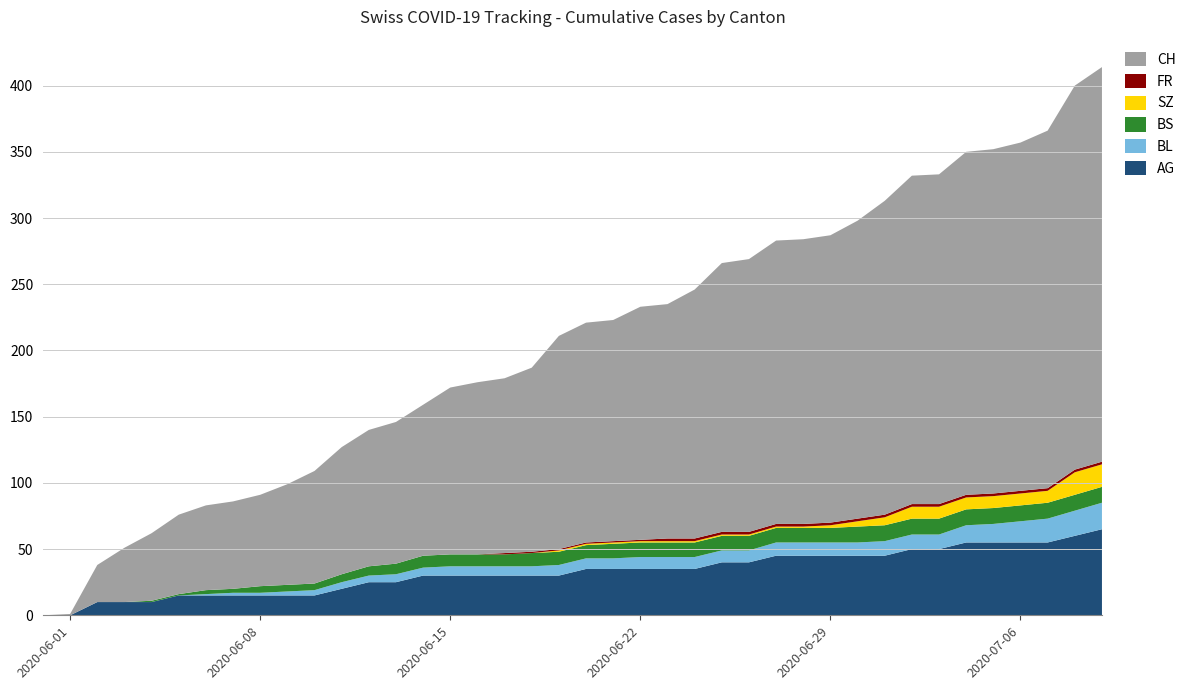

Reading right to left, extract all data points from this chart.

AG: 2020-07-09=65	2020-07-08=60	2020-07-07=55	2020-07-06=55	2020-07-05=55	2020-07-04=55	2020-07-03=50	2020-07-02=50	2020-07-01=45	2020-06-30=45	2020-06-29=45	2020-06-28=45	2020-06-27=45	2020-06-26=40	2020-06-25=40	2020-06-24=35	2020-06-23=35	2020-06-22=35	2020-06-21=35	2020-06-20=35	2020-06-19=30	2020-06-18=30	2020-06-17=30	2020-06-16=30	2020-06-15=30	2020-06-14=30	2020-06-13=25	2020-06-12=25	2020-06-11=20	2020-06-10=15	2020-06-09=15	2020-06-08=15	2020-06-07=15	2020-06-06=15	2020-06-05=15	2020-06-04=10	2020-06-03=10	2020-06-02=10	2020-06-01=0	2020-05-31=0
BL: 2020-07-09=20	2020-07-08=19	2020-07-07=18	2020-07-06=16	2020-07-05=14	2020-07-04=13	2020-07-03=11	2020-07-02=11	2020-07-01=11	2020-06-30=10	2020-06-29=10	2020-06-28=10	2020-06-27=10	2020-06-26=9	2020-06-25=9	2020-06-24=9	2020-06-23=9	2020-06-22=9	2020-06-21=8	2020-06-20=8	2020-06-19=8	2020-06-18=7	2020-06-17=7	2020-06-16=7	2020-06-15=7	2020-06-14=6	2020-06-13=6	2020-06-12=5	2020-06-11=5	2020-06-10=4	2020-06-09=3	2020-06-08=2	2020-06-07=2	2020-06-06=1	2020-06-05=0	2020-06-04=0	2020-06-03=0	2020-06-02=0	2020-06-01=0	2020-05-31=0
BS: 2020-07-09=12	2020-07-08=12	2020-07-07=12	2020-07-06=12	2020-07-05=12	2020-07-04=12	2020-07-03=12	2020-07-02=12	2020-07-01=12	2020-06-30=12	2020-06-29=11	2020-06-28=11	2020-06-27=11	2020-06-26=11	2020-06-25=11	2020-06-24=11	2020-06-23=11	2020-06-22=11	2020-06-21=11	2020-06-20=10	2020-06-19=10	2020-06-18=10	2020-06-17=9	2020-06-16=9	2020-06-15=9	2020-06-14=9	2020-06-13=8	2020-06-12=7	2020-06-11=6	2020-06-10=5	2020-06-09=5	2020-06-08=5	2020-06-07=3	2020-06-06=3	2020-06-05=1	2020-06-04=1	2020-06-03=0	2020-06-02=0	2020-06-01=0	2020-05-31=0
SZ: 2020-07-09=17	2020-07-08=17	2020-07-07=9	2020-07-06=9	2020-07-05=9	2020-07-04=9	2020-07-03=9	2020-07-02=9	2020-07-01=6	2020-06-30=4	2020-06-29=2	2020-06-28=1	2020-06-27=1	2020-06-26=1	2020-06-25=1	2020-06-24=1	2020-06-23=1	2020-06-22=1	2020-06-21=1	2020-06-20=1	2020-06-19=1	2020-06-18=0	2020-06-17=0	2020-06-16=0	2020-06-15=0	2020-06-14=0	2020-06-13=0	2020-06-12=0	2020-06-11=0	2020-06-10=0	2020-06-09=0	2020-06-08=0	2020-06-07=0	2020-06-06=0	2020-06-05=0	2020-06-04=0	2020-06-03=0	2020-06-02=0	2020-06-01=0	2020-05-31=0
FR: 2020-07-09=2	2020-07-08=2	2020-07-07=2	2020-07-06=2	2020-07-05=2	2020-07-04=2	2020-07-03=2	2020-07-02=2	2020-07-01=2	2020-06-30=2	2020-06-29=2	2020-06-28=2	2020-06-27=2	2020-06-26=2	2020-06-25=2	2020-06-24=2	2020-06-23=2	2020-06-22=1	2020-06-21=1	2020-06-20=1	2020-06-19=1	2020-06-18=1	2020-06-17=1	2020-06-16=0	2020-06-15=0	2020-06-14=0	2020-06-13=0	2020-06-12=0	2020-06-11=0	2020-06-10=0	2020-06-09=0	2020-06-08=0	2020-06-07=0	2020-06-06=0	2020-06-05=0	2020-06-04=0	2020-06-03=0	2020-06-02=0	2020-06-01=0	2020-05-31=0
CH: 2020-07-09=298	2020-07-08=290	2020-07-07=270	2020-07-06=263	2020-07-05=260	2020-07-04=259	2020-07-03=249	2020-07-02=248	2020-07-01=237	2020-06-30=225	2020-06-29=217	2020-06-28=215	2020-06-27=214	2020-06-26=206	2020-06-25=203	2020-06-24=188	2020-06-23=177	2020-06-22=176	2020-06-21=167	2020-06-20=166	2020-06-19=161	2020-06-18=139	2020-06-17=132	2020-06-16=130	2020-06-15=126	2020-06-14=114	2020-06-13=107	2020-06-12=103	2020-06-11=96	2020-06-10=85	2020-06-09=76	2020-06-08=69	2020-06-07=66	2020-06-06=64	2020-06-05=60	2020-06-04=51	2020-06-03=41	2020-06-02=28	2020-06-01=1	2020-05-31=0